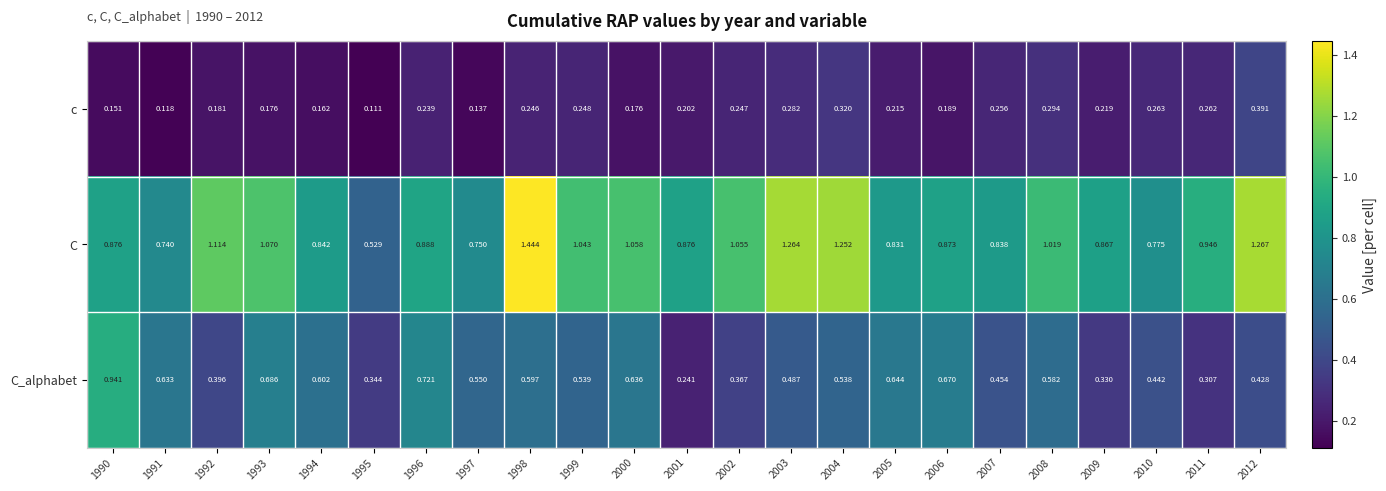

List the series in order of their peak value, highest first.

C, C_alphabet, c